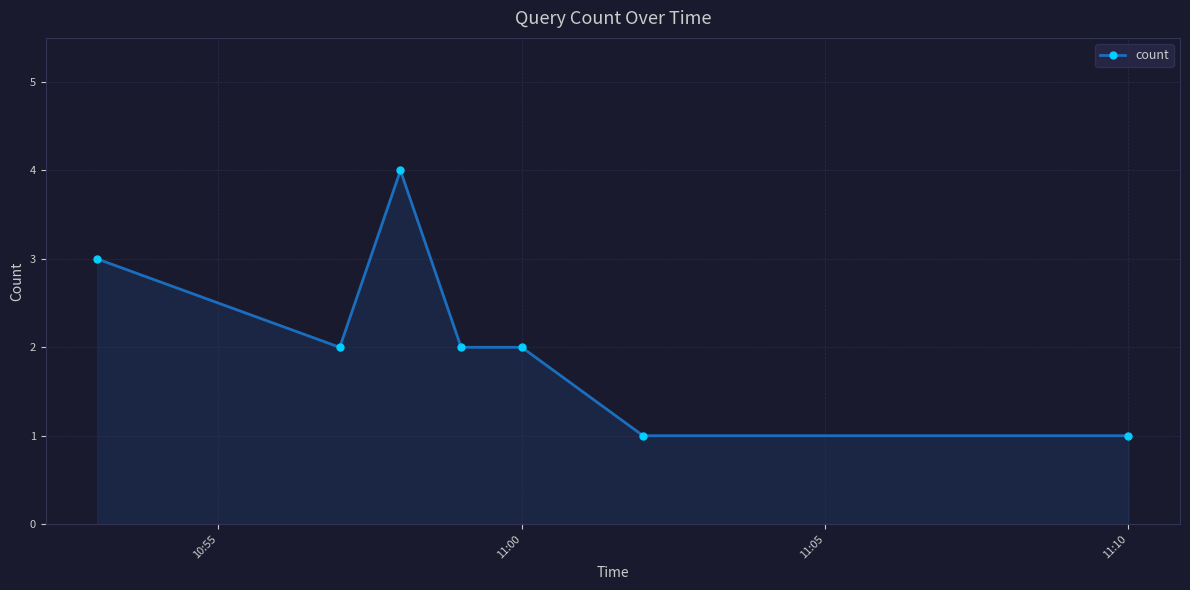

What is the value of the 7th point from the left?

1